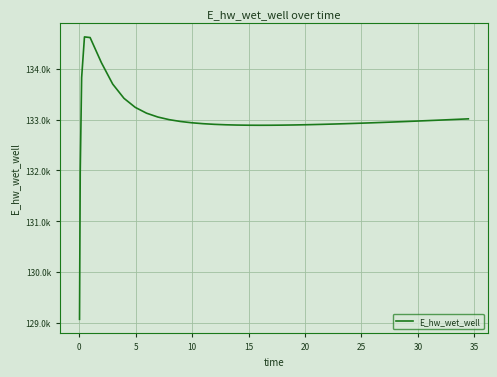

What is the maximum value shown in the chart?

134627.9